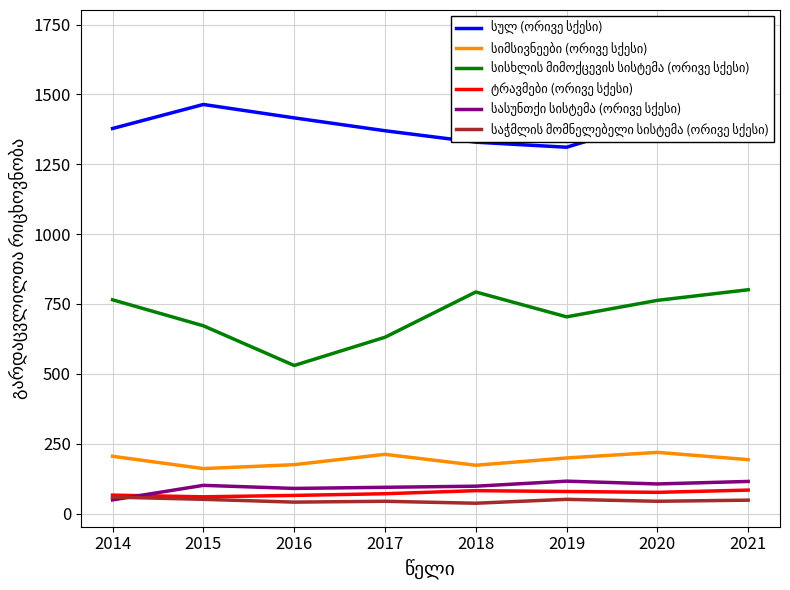

True or false: საჭმლის მომნელებელი სისტემა (ორივე სქესი) and სიმსივნეები (ორივე სქესი) intersect in this chart.

False